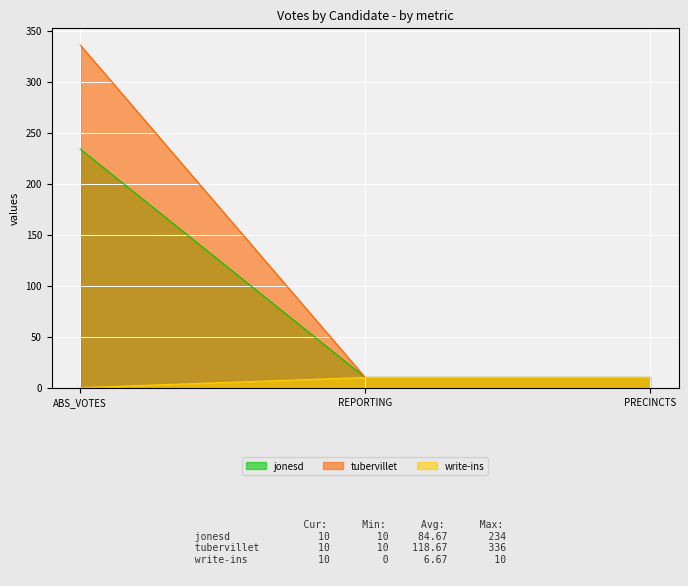

The value of tubervillet at PRECINCTS is 10. True or false?

True